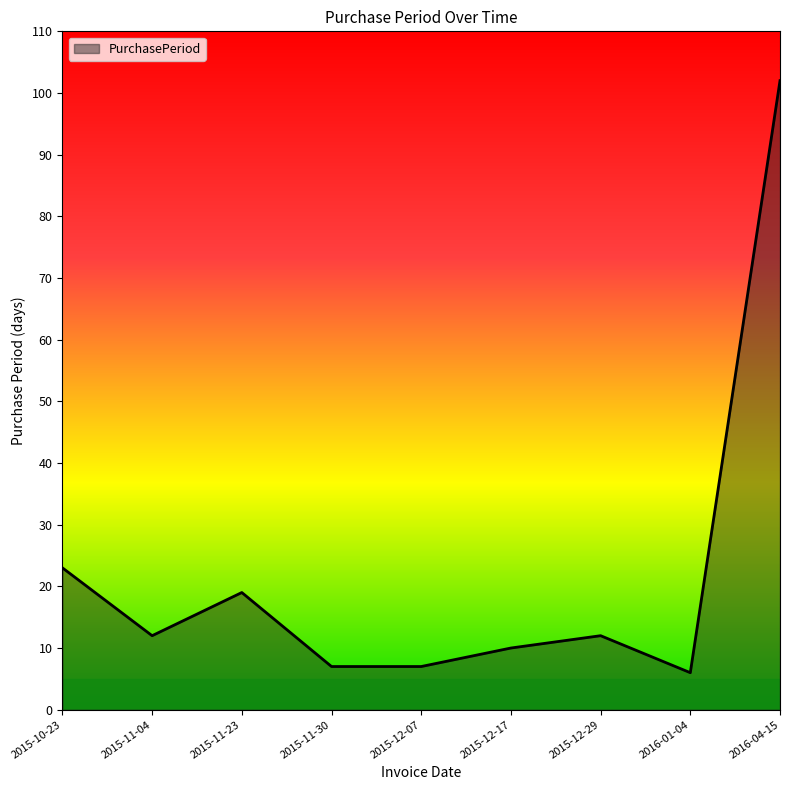

What is the change in value from 2015-11-30 to 2015-12-29?

+5